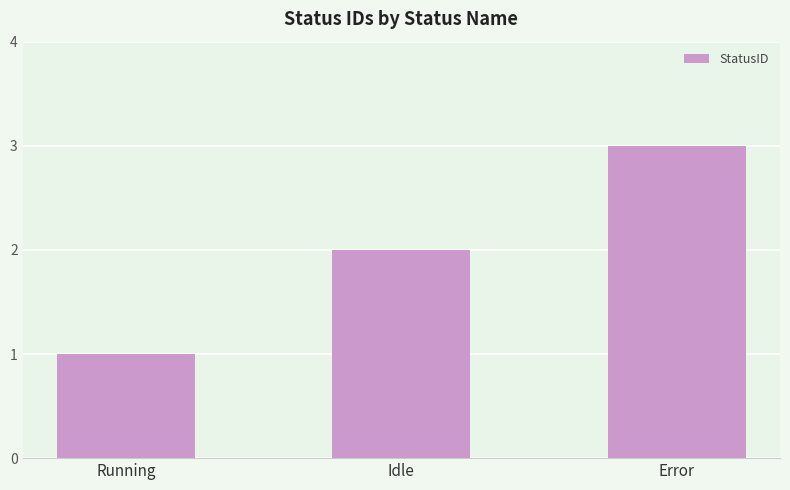

Approximately how many times larger is the value at Running compared to Error?

0.3